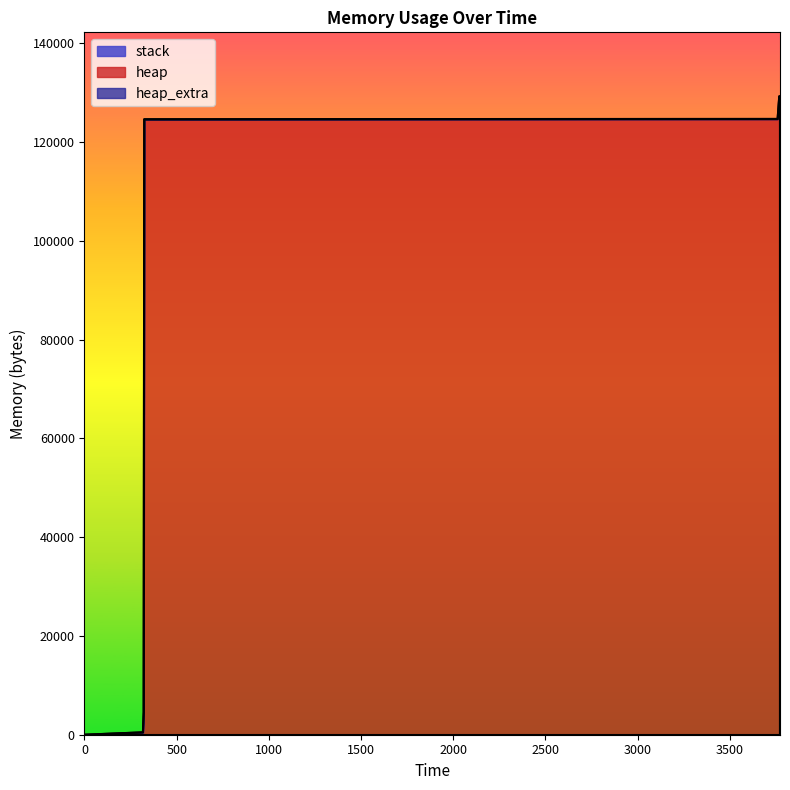

Is it true that heap equals 124620 at 3772?

True